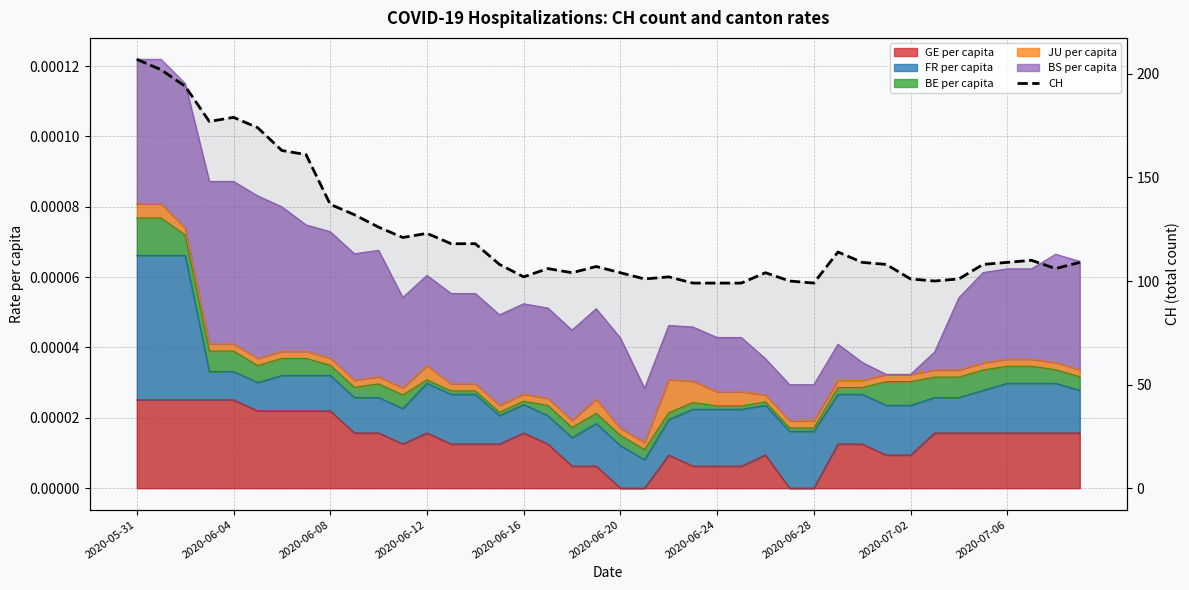

What is the difference between the maximum and minimum values?

108